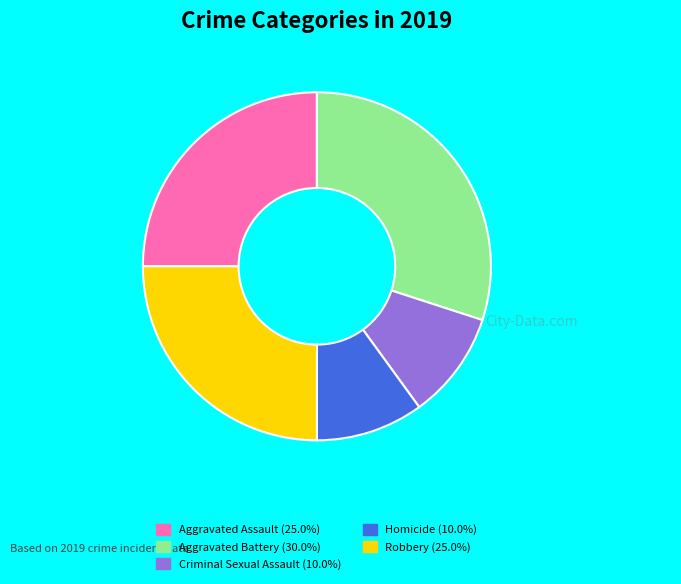

The Aggravated Assault slice represents 34% of the pie. True or false?

False